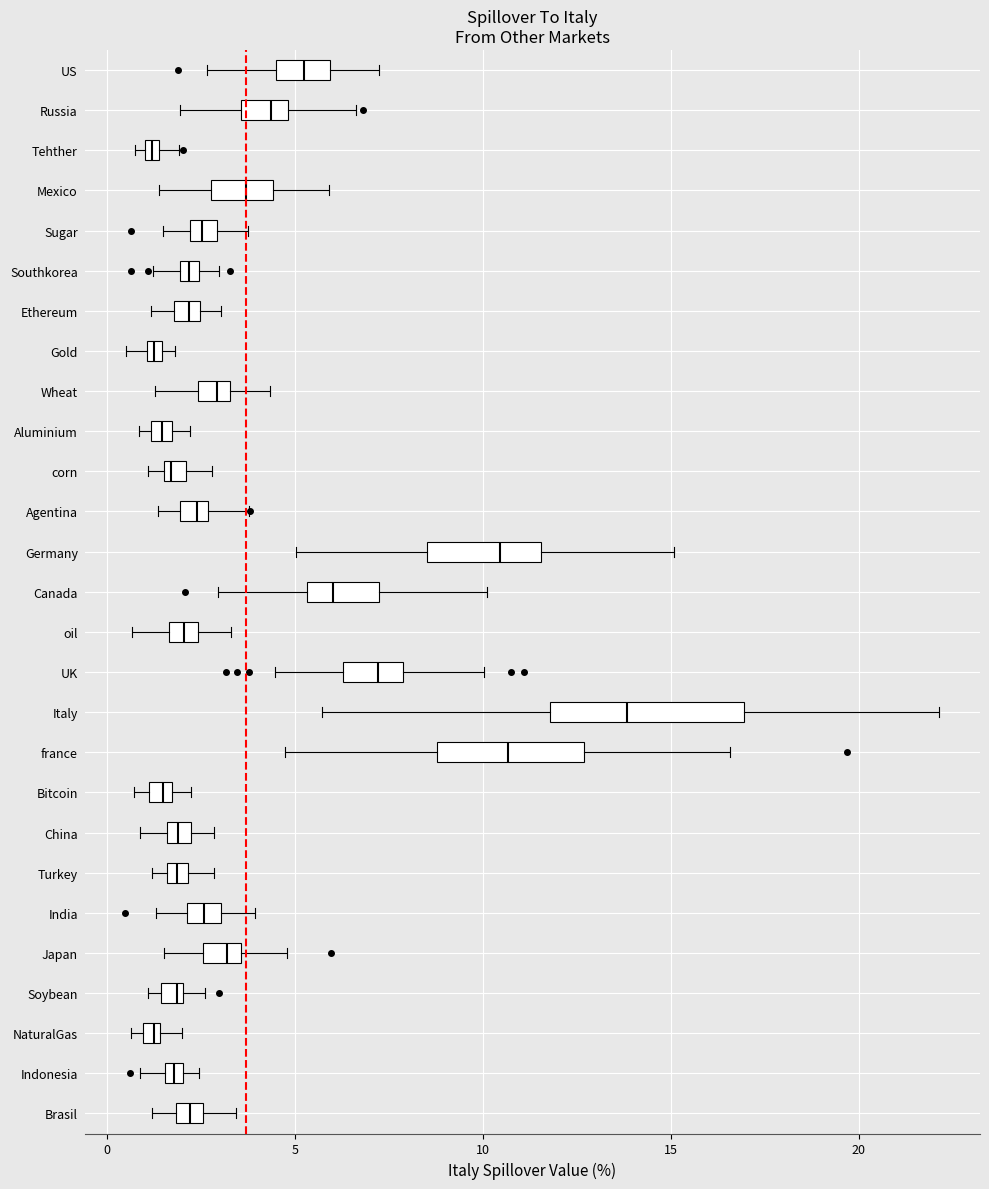

Where does the median line of the box for US sit on the x-axis? The values are not printed on the chart, so give them approximately, as read against the axis.

5.0